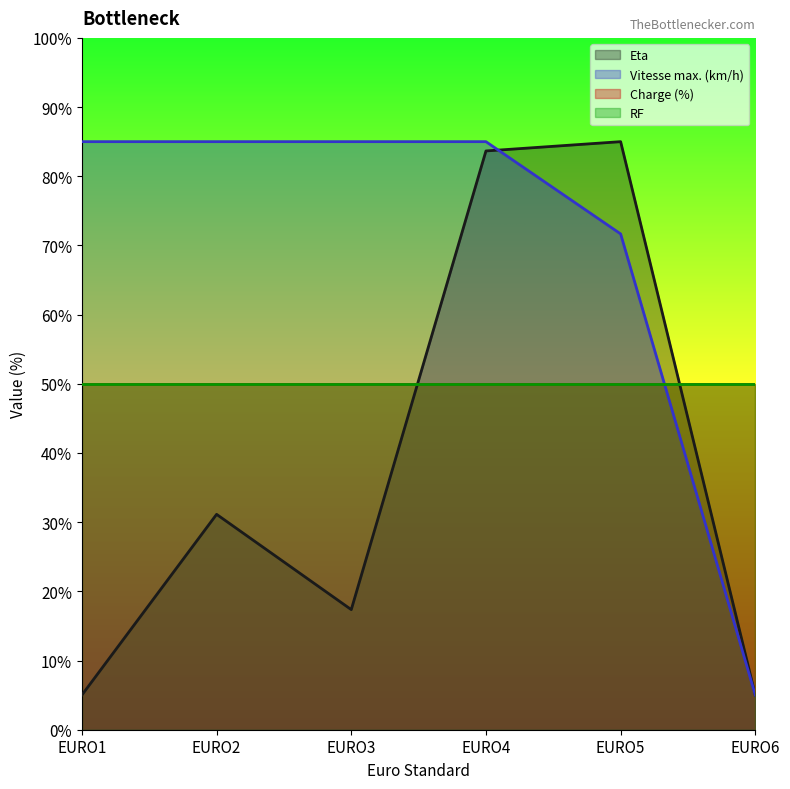

Is it true that Vitesse max. (km/h) equals 85.0 at EURO1?

True